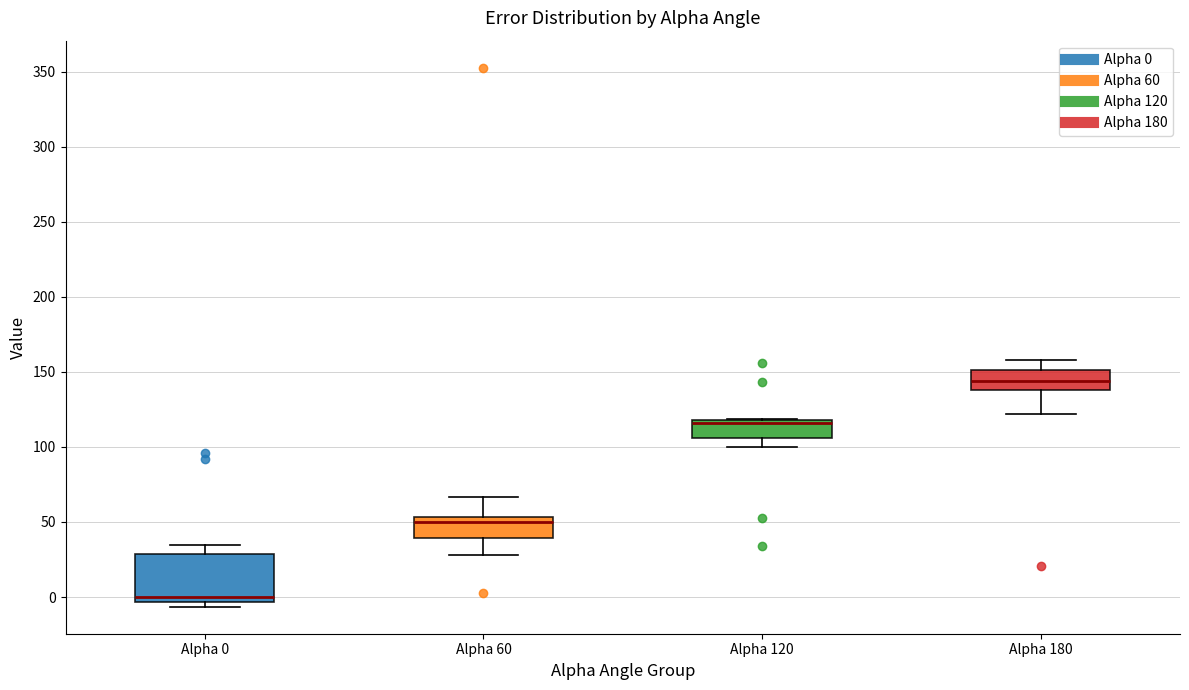

Reading left to right, transcribe this box plot: for each box, give where its median line is, the range the box spans, and where its two whiskers end, as read against the y-axis. The values are not printed on the chart, so give them approximately, as read against the axis.

Alpha 0: median 0, box -5 to 30, whiskers -5 (just below the box's lower edge) to 35
Alpha 60: median 50, box 40 to 55, whiskers 30 to 65
Alpha 120: median 115, box 105 to 120, whiskers 100 to 120
Alpha 180: median 145, box 140 to 150, whiskers 120 to 160